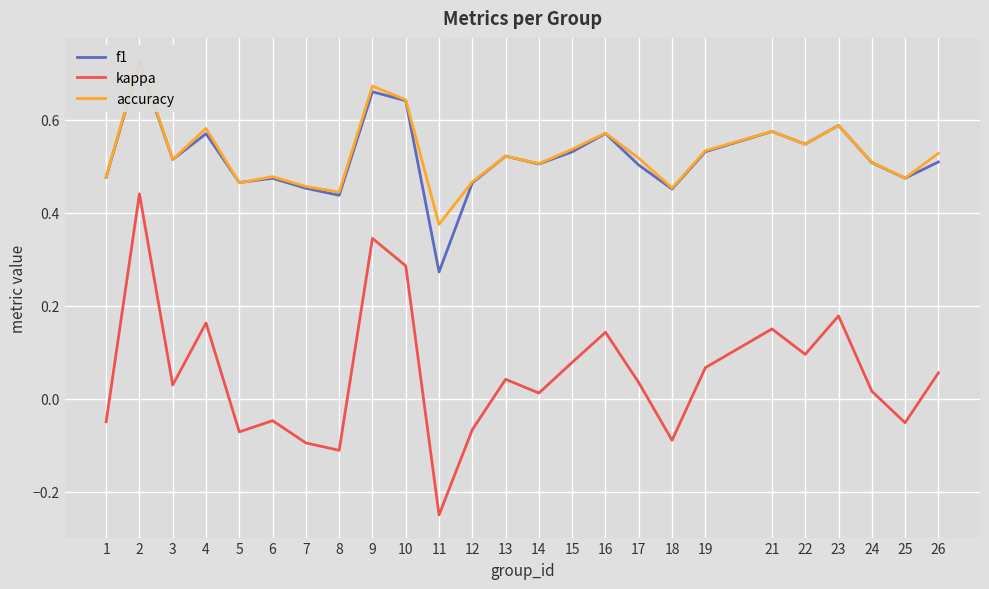

Which has a higher value, 21 or 22?

21